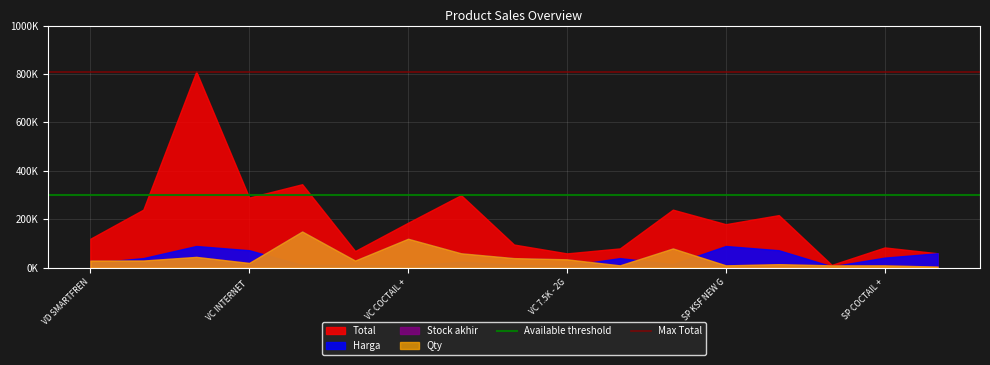

How many lines are shown in the chart?

2